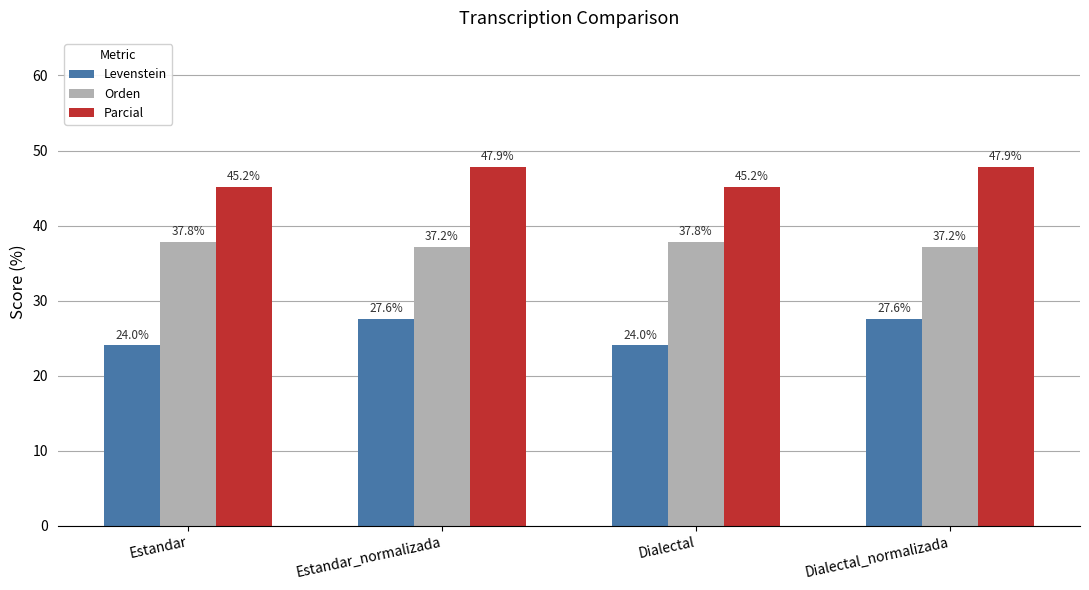

Reading left to right, extract all data points from this chart.

Levenstein: Estandar=24.0	Estandar_normalizada=27.6	Dialectal=24.0	Dialectal_normalizada=27.6
Orden: Estandar=37.8	Estandar_normalizada=37.2	Dialectal=37.8	Dialectal_normalizada=37.2
Parcial: Estandar=45.2	Estandar_normalizada=47.9	Dialectal=45.2	Dialectal_normalizada=47.9